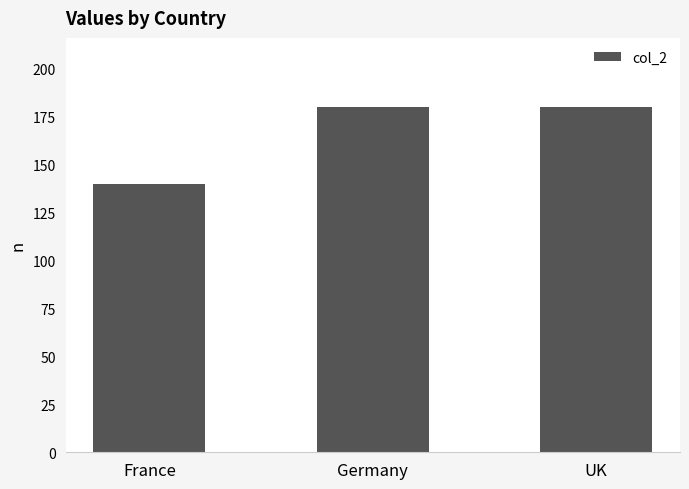

What is the minimum value shown in the chart?

140